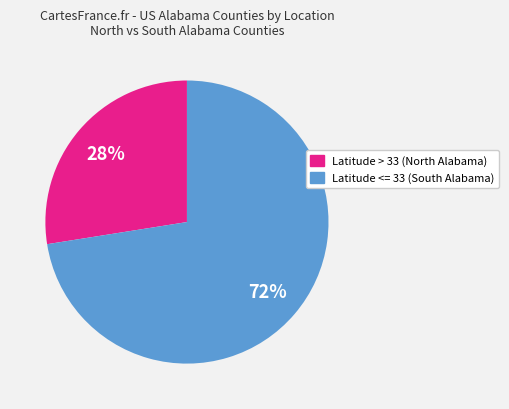

Does any single category account for the majority?

Yes